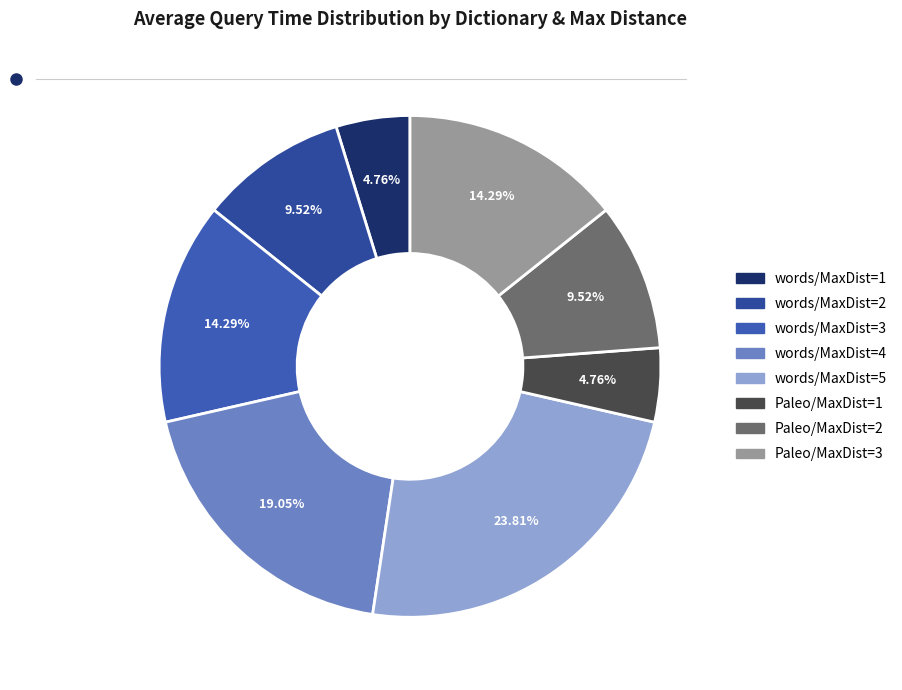

How many slices are in this pie chart?

8